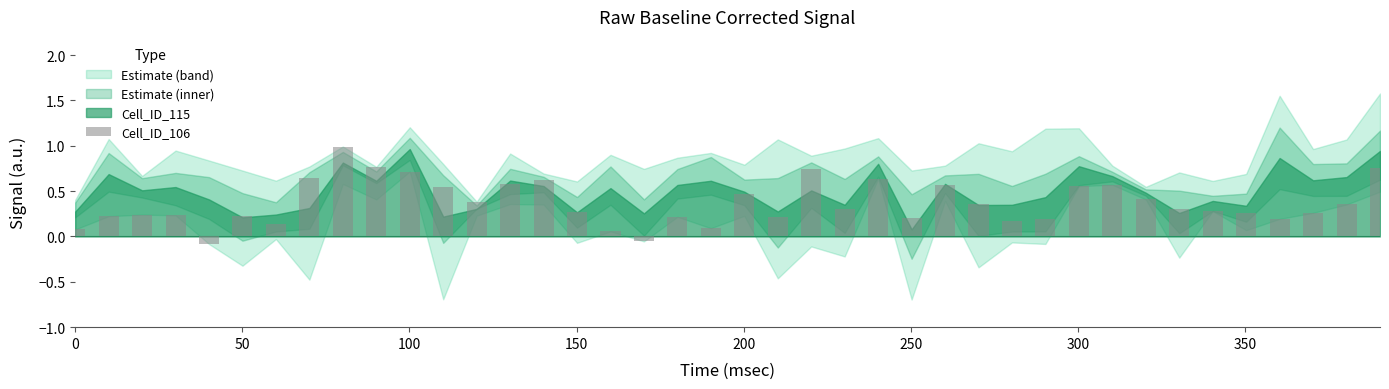

What is the difference between the maximum and second lowest values?

1.0